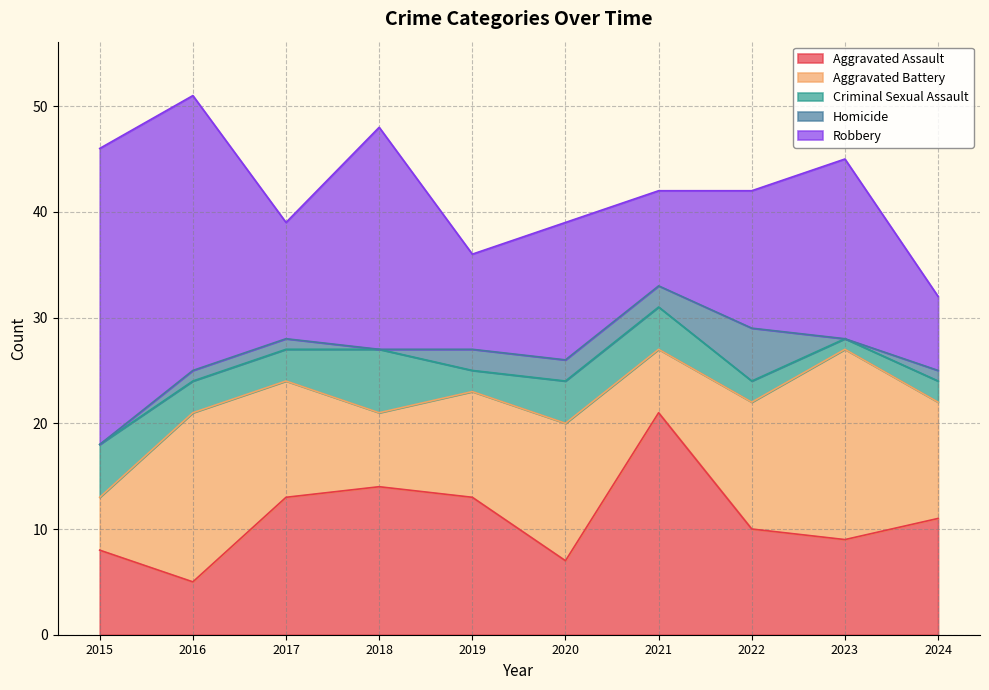

At 2019, list the series in order from largest to smallest.

Aggravated Assault, Aggravated Battery, Robbery, Criminal Sexual Assault, Homicide